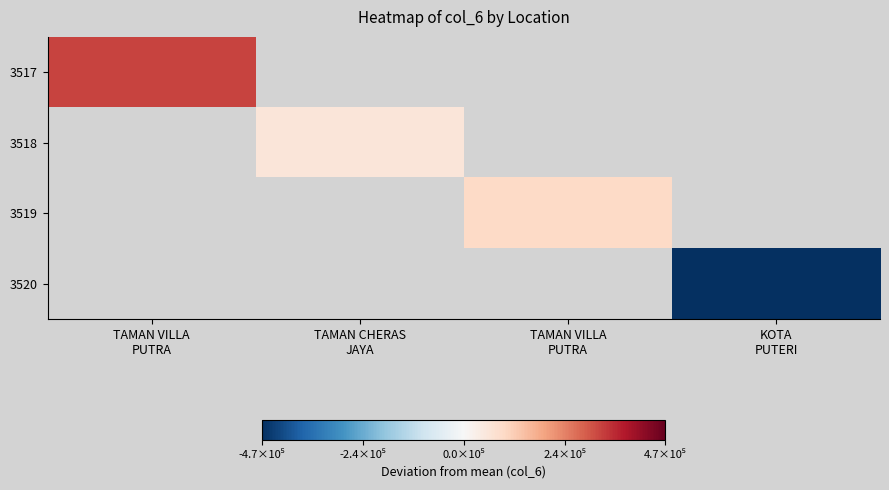

Which label corresponds to the smallest value in the chart?

KOTA
PUTERI